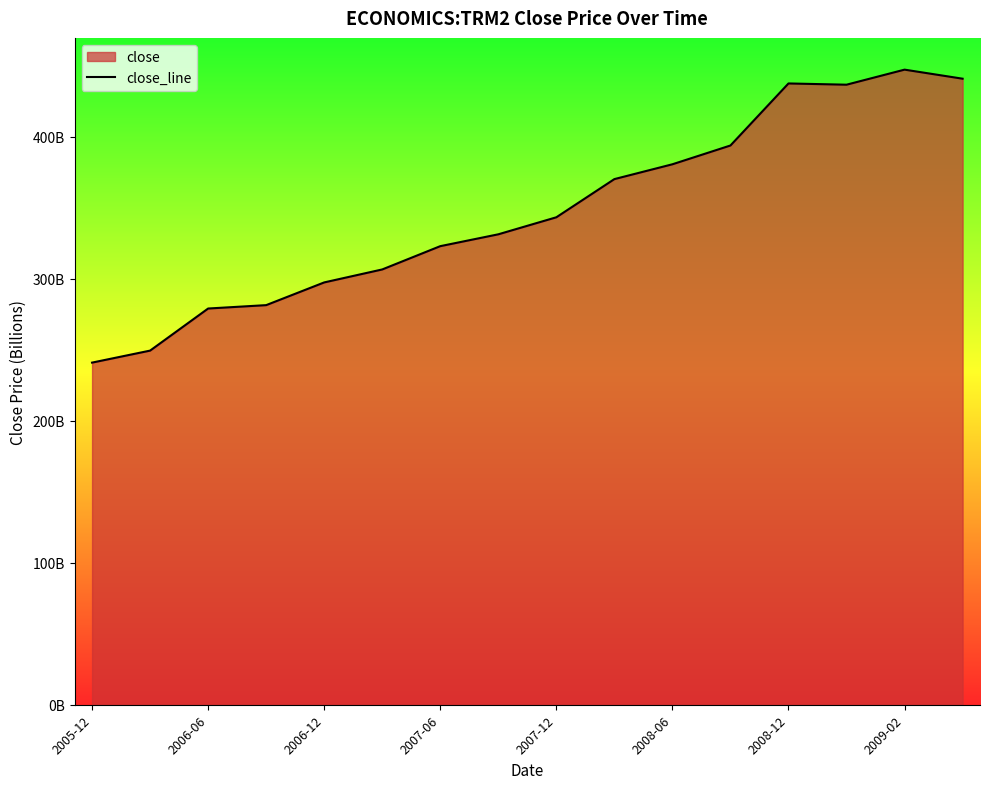

What is the average value?

347.6